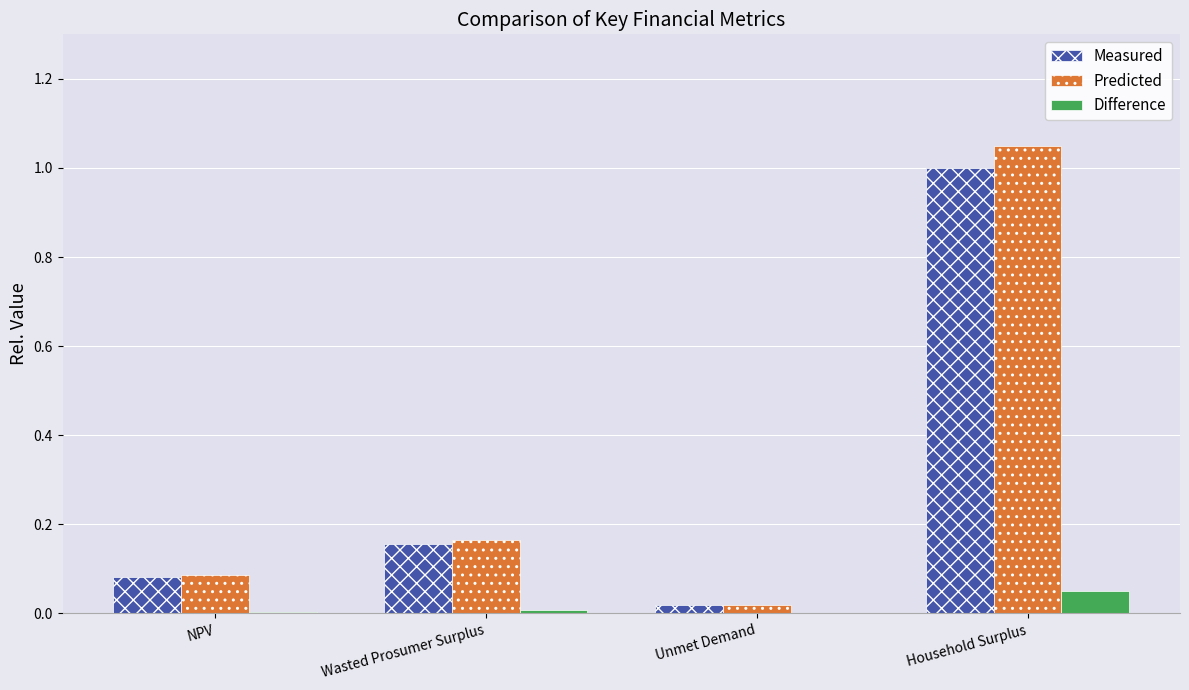

At which label does Predicted reach its peak?

Household Surplus